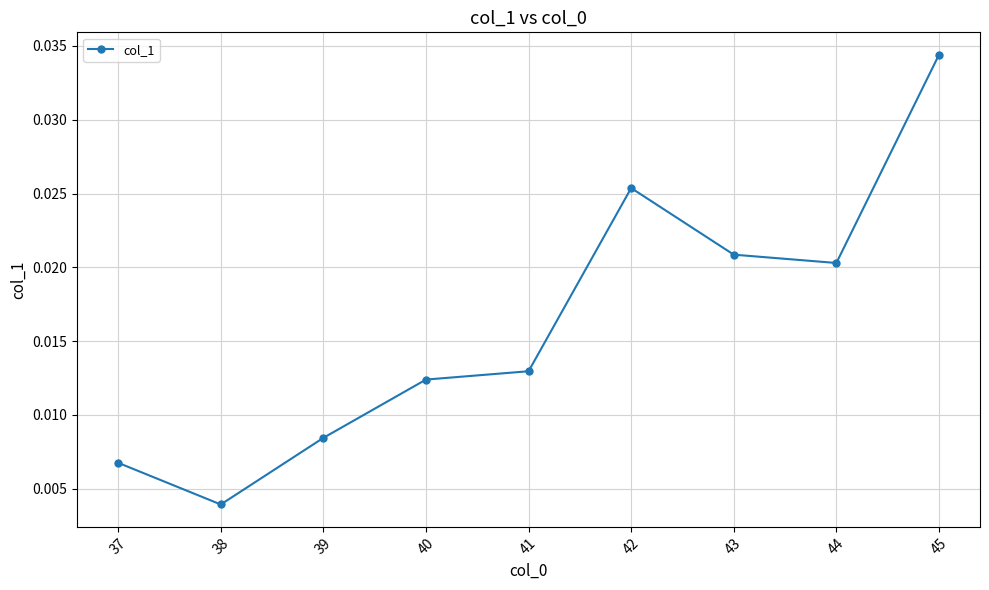

Count the values in the range 0 to 1.

9